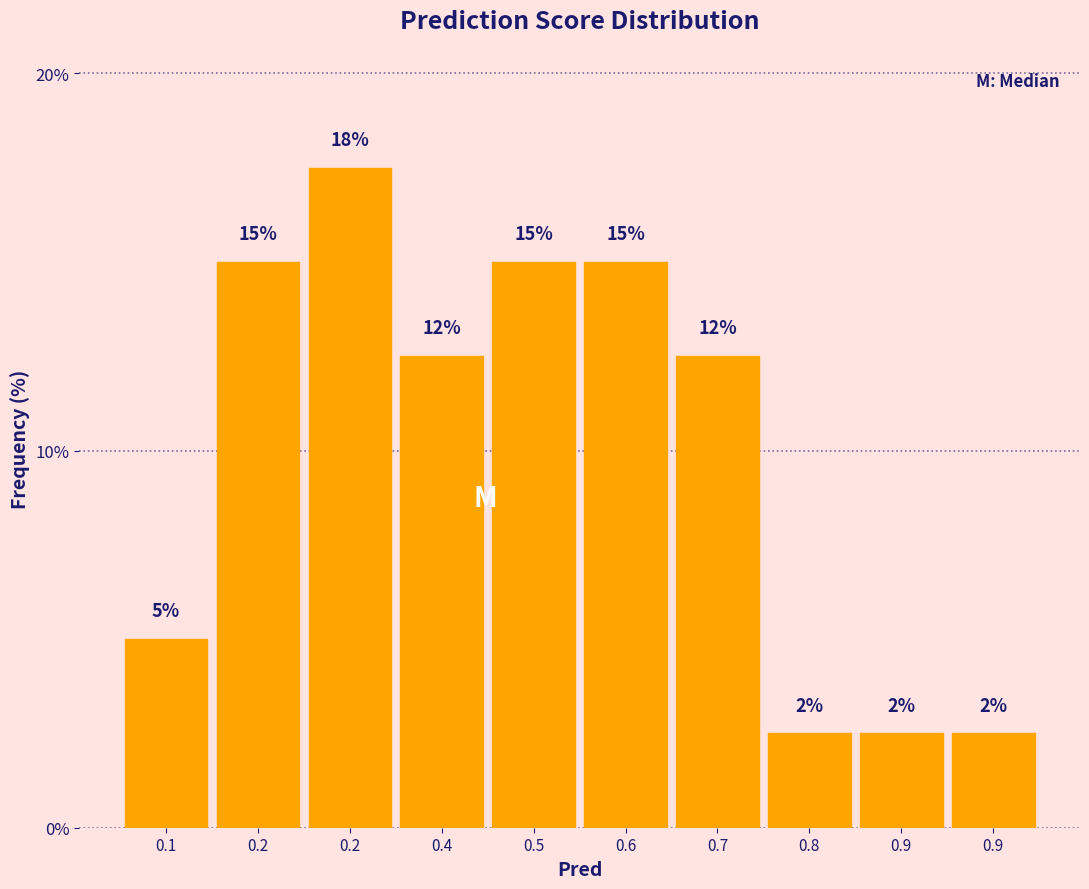

How many bars are there in total?

10